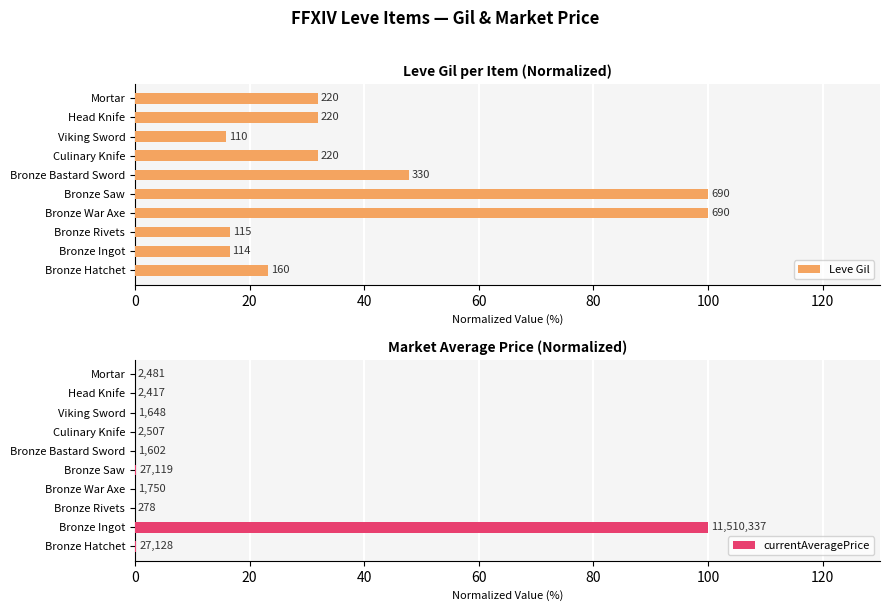

Are the bars grouped side by side (vs. stacked)?

Yes